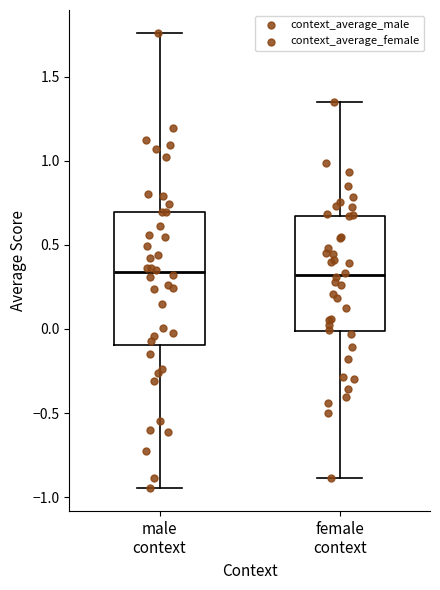

Reading left to right, read every box against the y-axis: the position of its median line, the range the box covers, and the ends of its whiskers. The values are not printed on the chart, so give them approximately, as read against the axis.

male context: median 0.35, box -0.10 to 0.70, whiskers -0.95 to 1.75
female context: median 0.30, box 0.00 to 0.65, whiskers -0.90 to 1.35